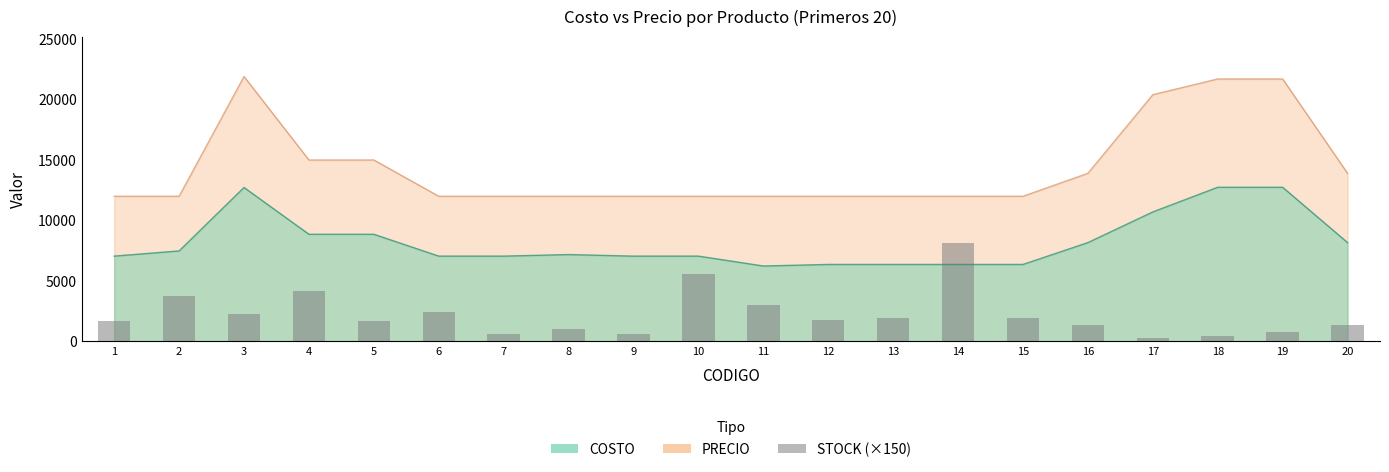

Which label corresponds to the smallest value in the chart?

17